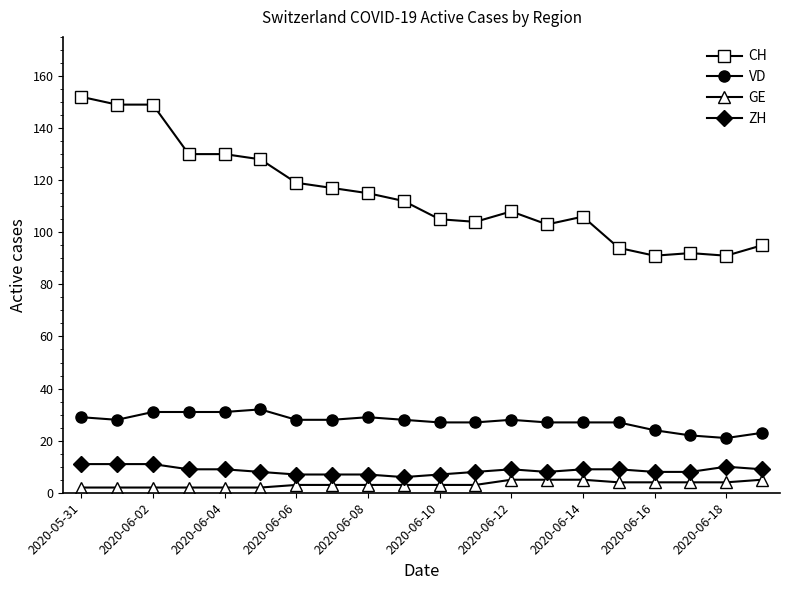

Does the chart have visible grid lines?

No